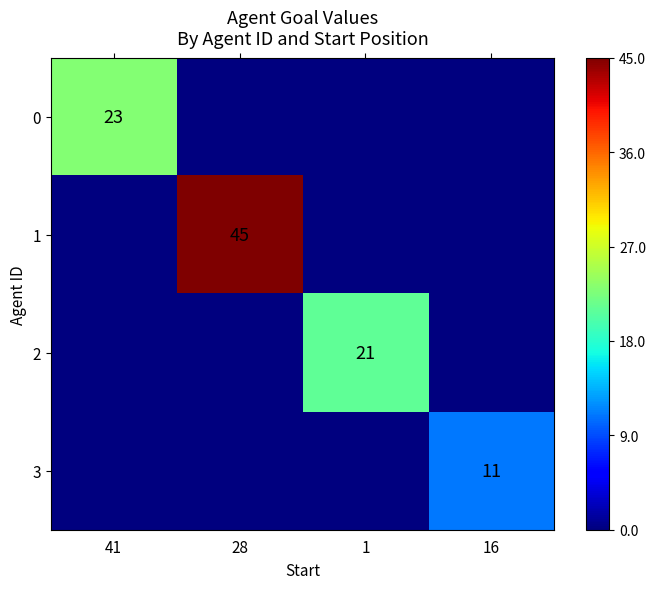

Is it true that 1 equals 45 at 28?

True